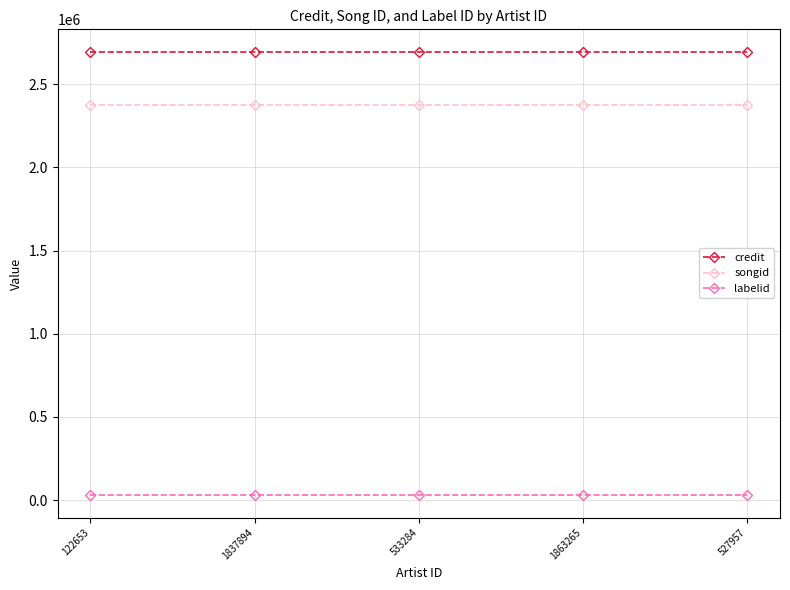

List the series in order of their peak value, lowest first.

labelid, songid, credit